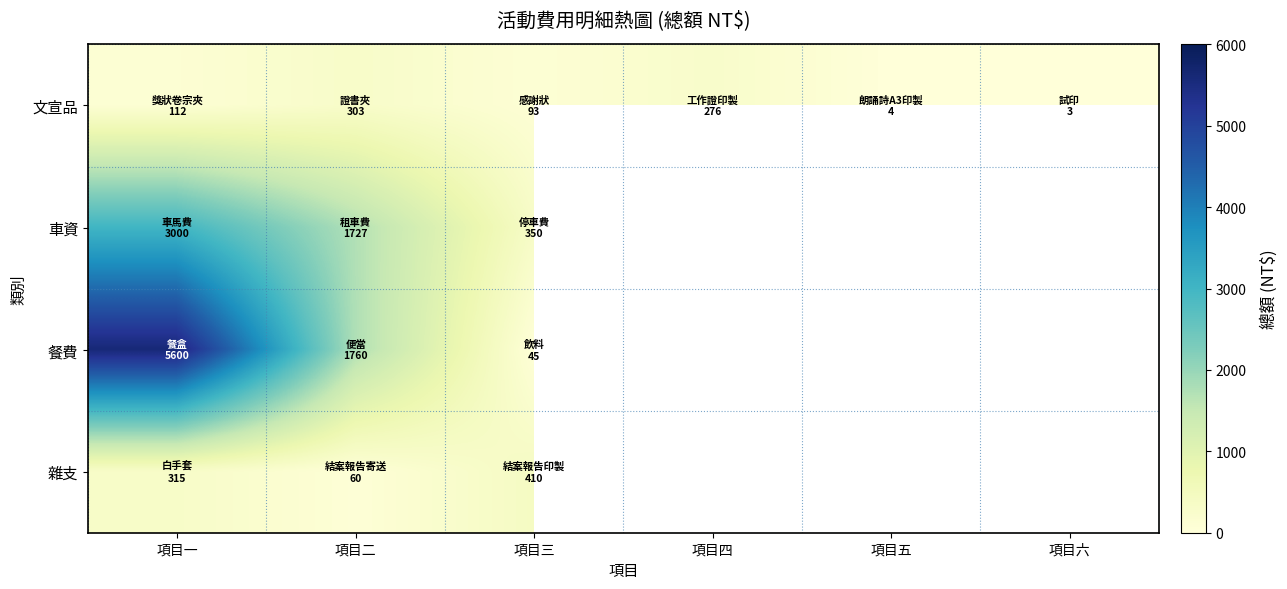

Which label corresponds to the largest value in the chart?

項目一